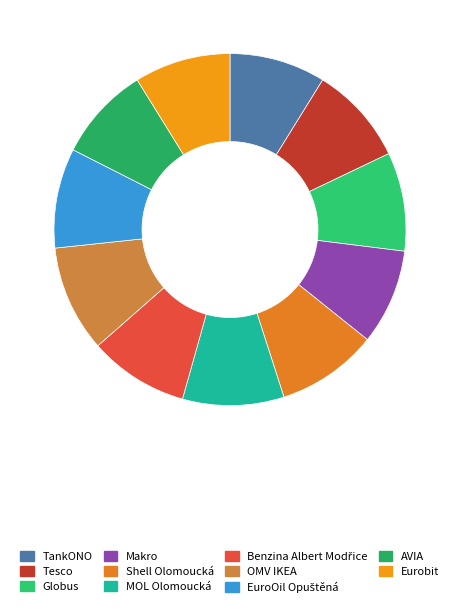

To the nearest percent, what portion does MOL Olomoucká represent?

9%